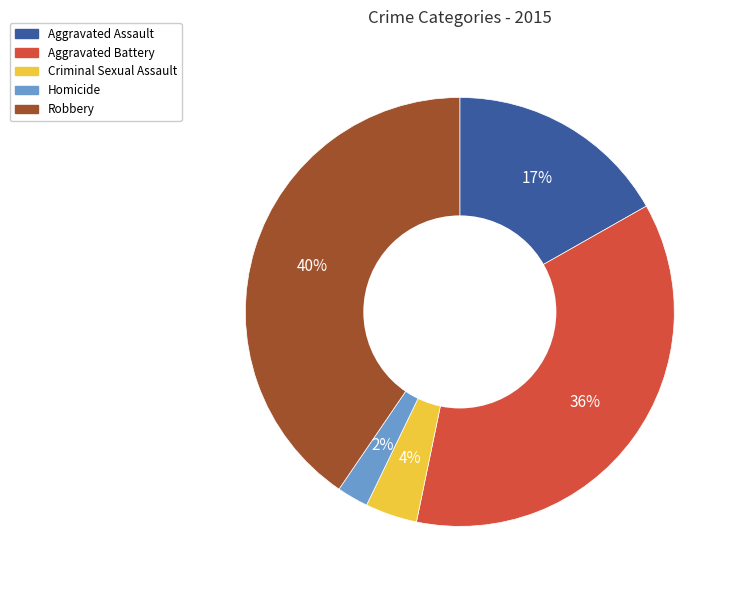

What is the largest slice in the pie chart?

Robbery